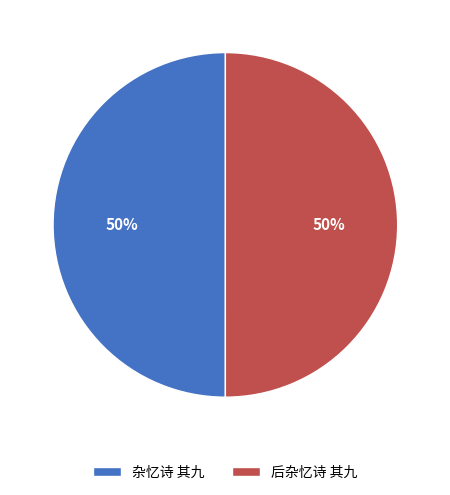

Is the sum of 杂忆诗 其九 and 后杂忆诗 其九 greater than half?

Yes